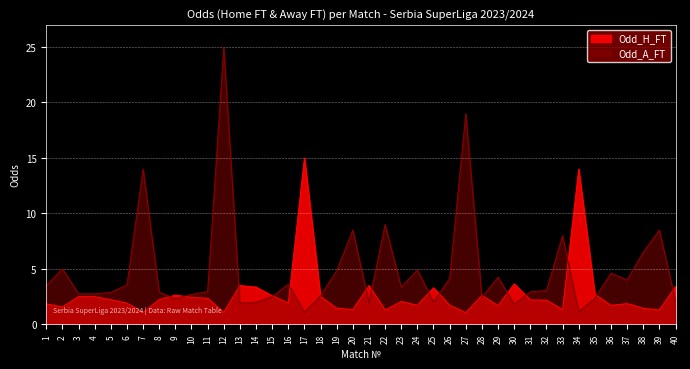

What are all the series names shown in the legend?

Odd_H_FT, Odd_A_FT